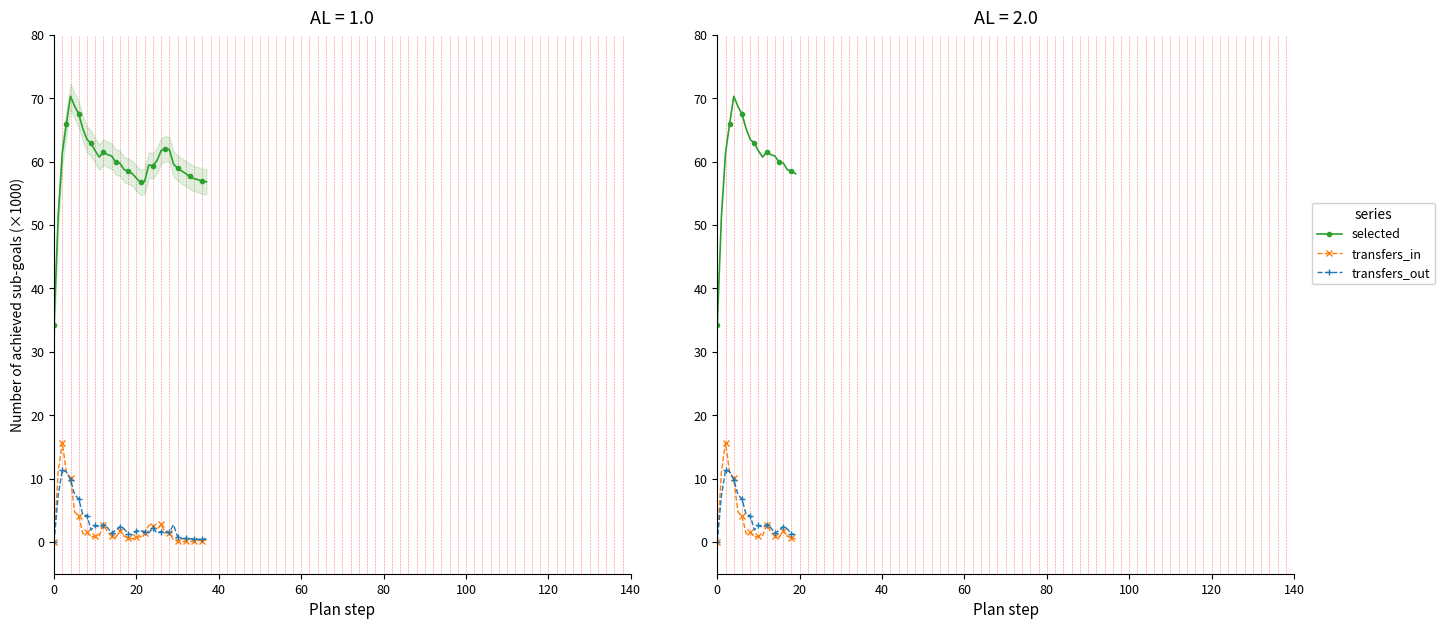

How many data points in transfers_in are less than 1?

9